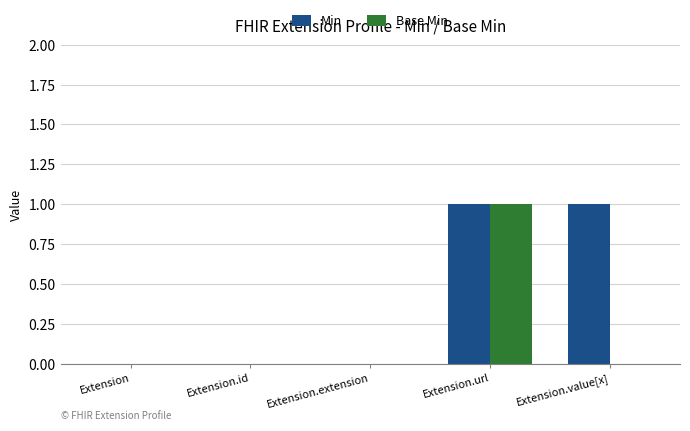

Which series has the largest total across all categories?

Min